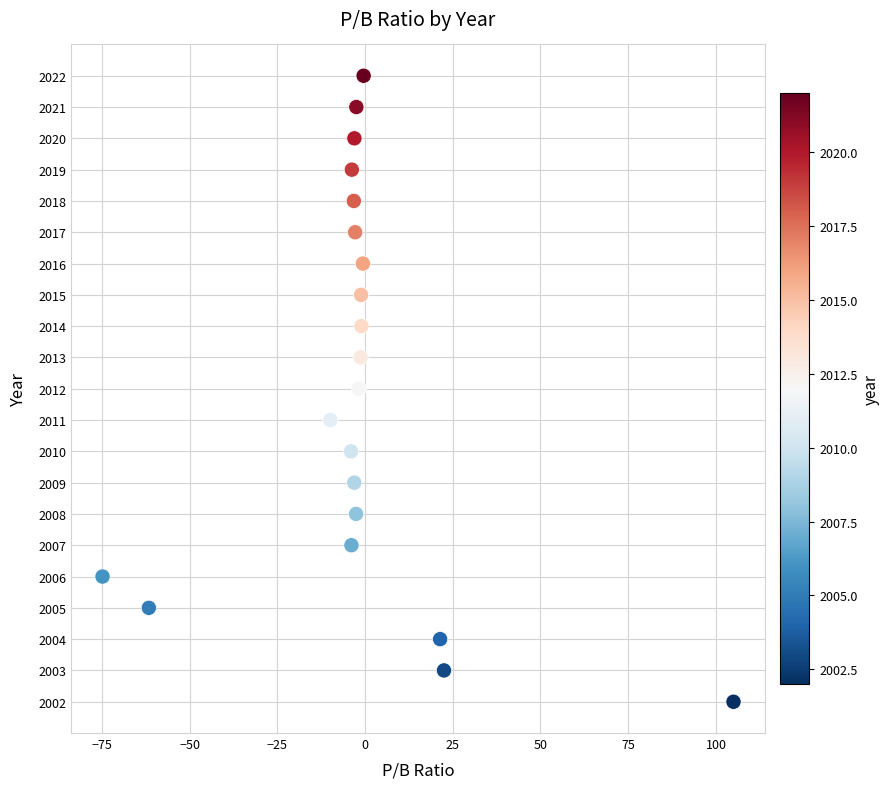

What is the range of Y values (max minus min)?

20